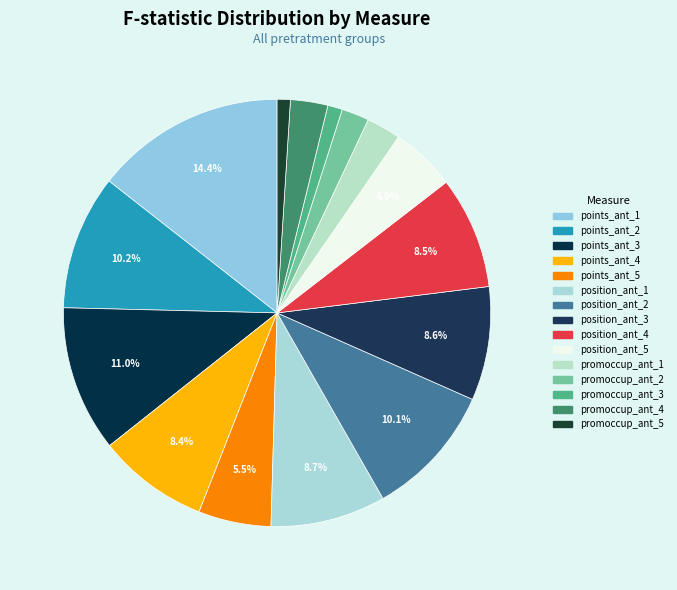

True or false: position_ant_2 accounts for 4% of the total.

False